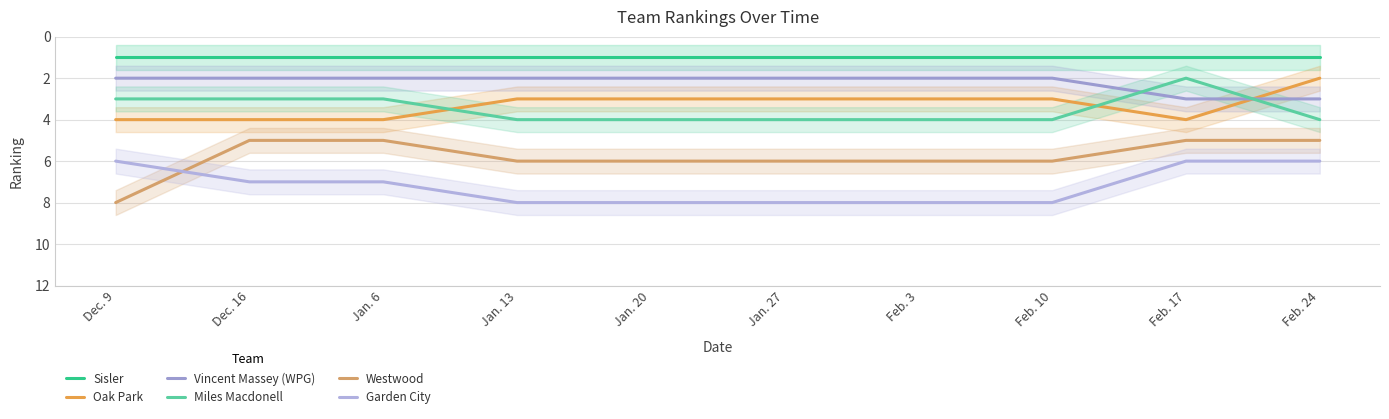

What are all the series names shown in the legend?

Sisler, Oak Park, Vincent Massey (WPG), Miles Macdonell, Westwood, Garden City